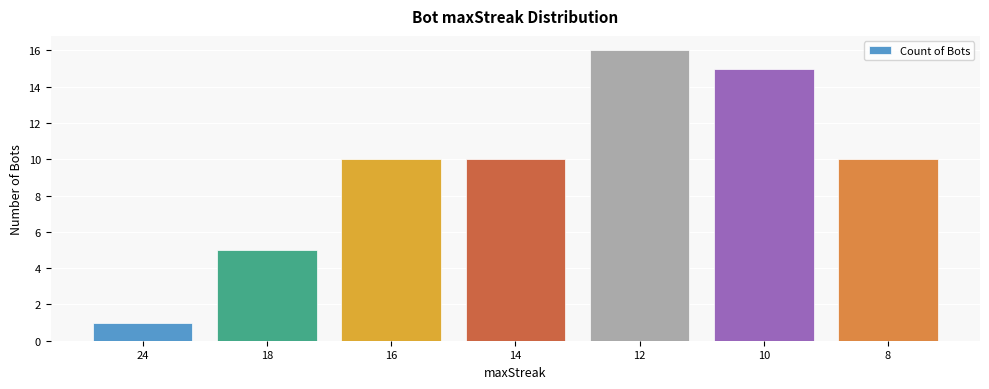

Are the bars grouped side by side (vs. stacked)?

No